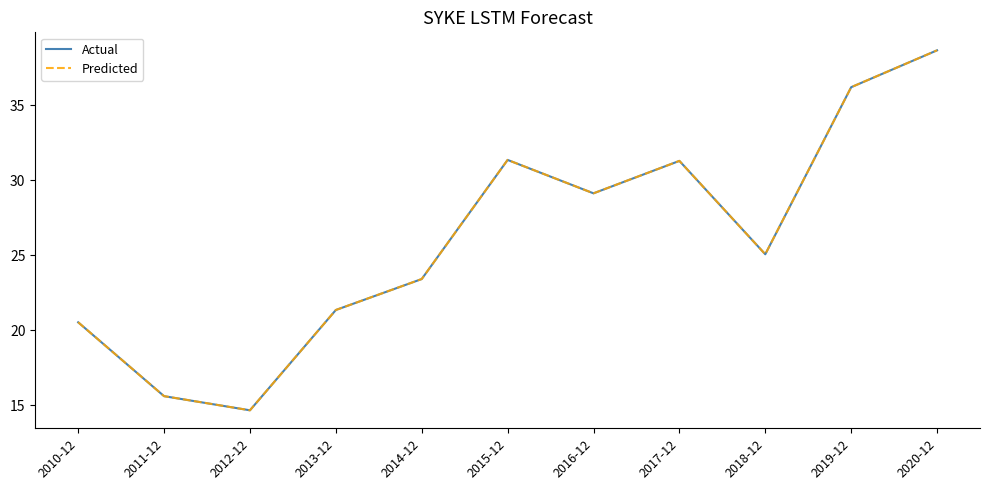

What is the maximum value for Actual?

38.7